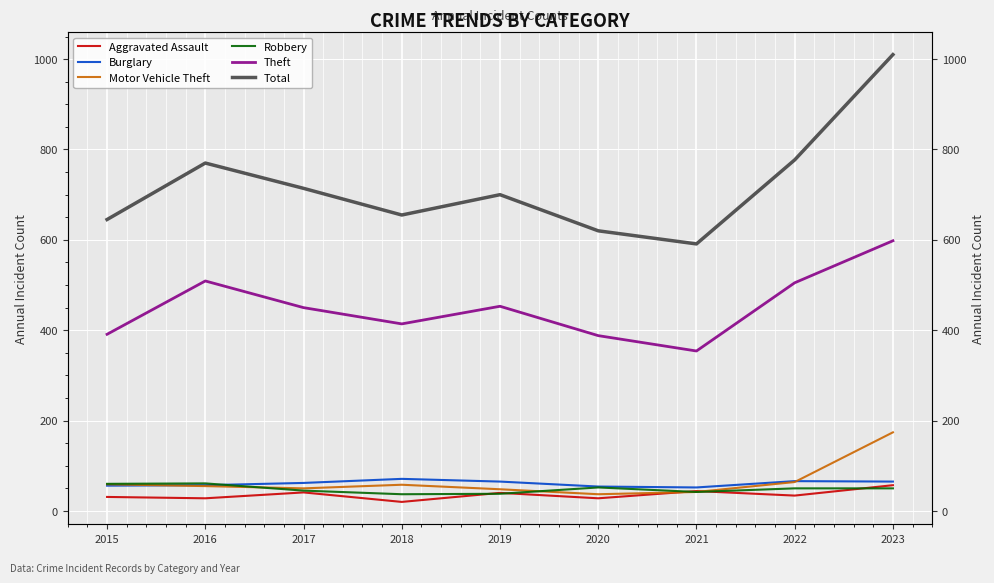

At which label is Robbery closest to 49?

2022